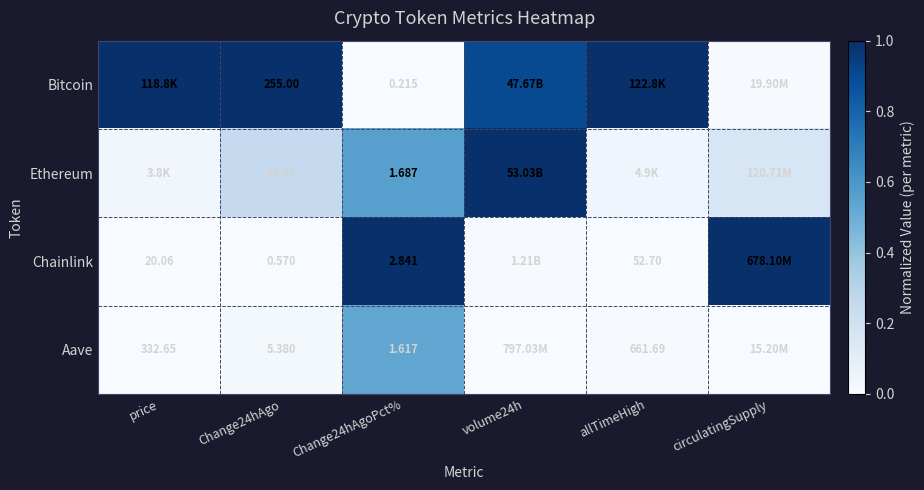

Is it true that Aave equals 0.0 at allTimeHigh?

False